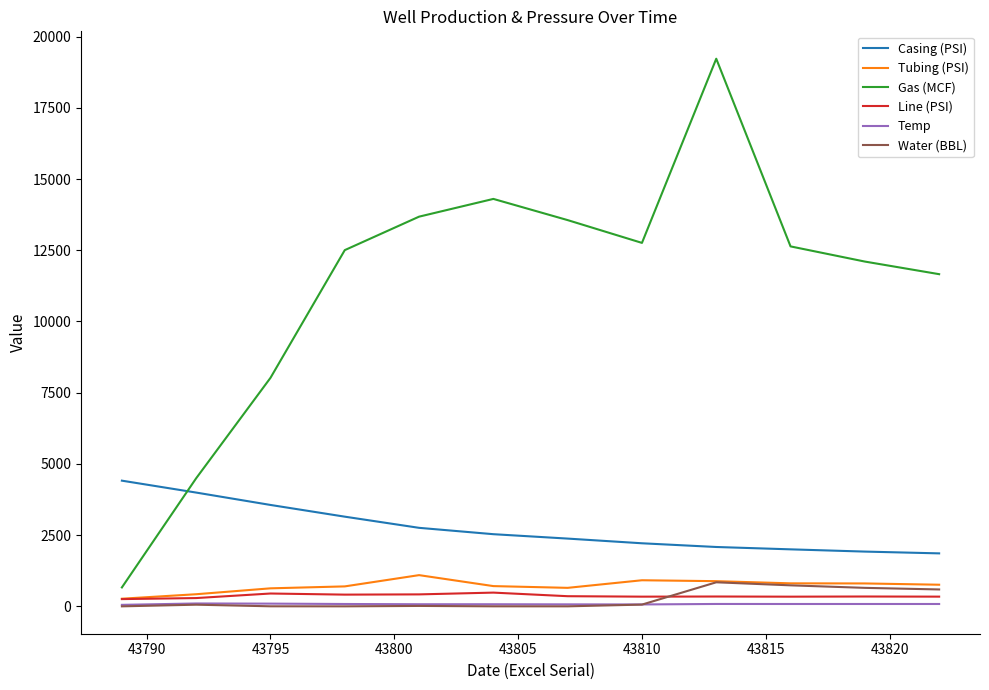

What is the difference between the maximum and minimum values in the Gas (MCF) series?

18559.6